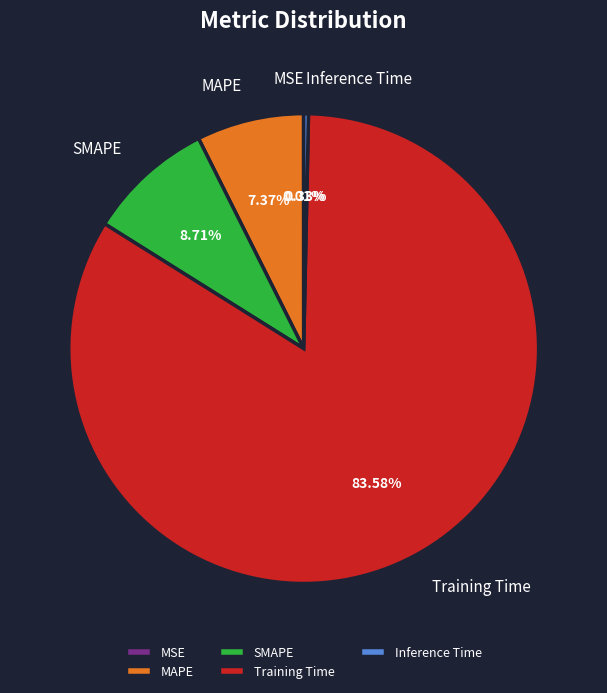

Is there any slice that represents more than half of the pie?

Yes